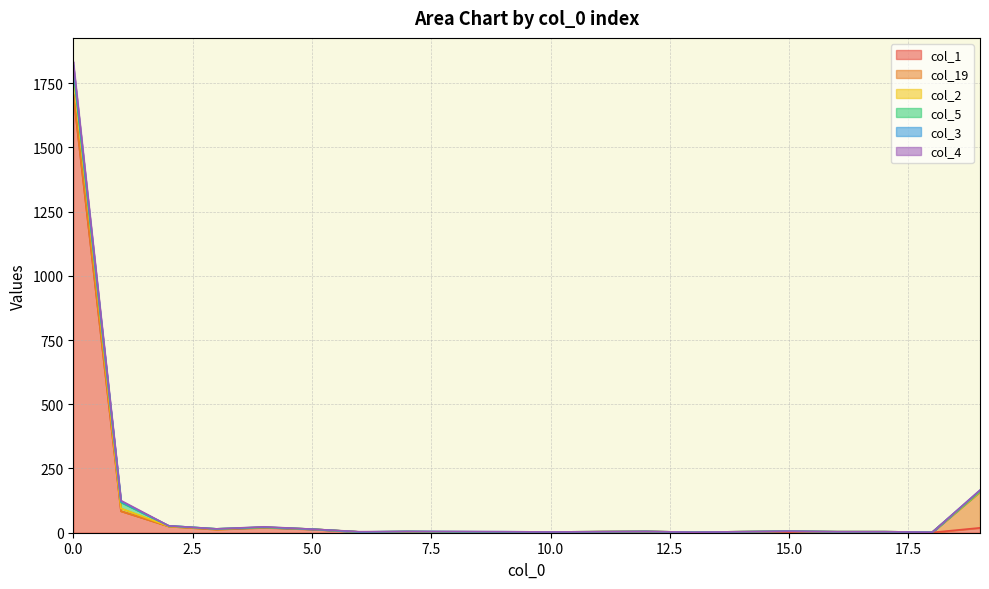

Does the chart have visible grid lines?

Yes